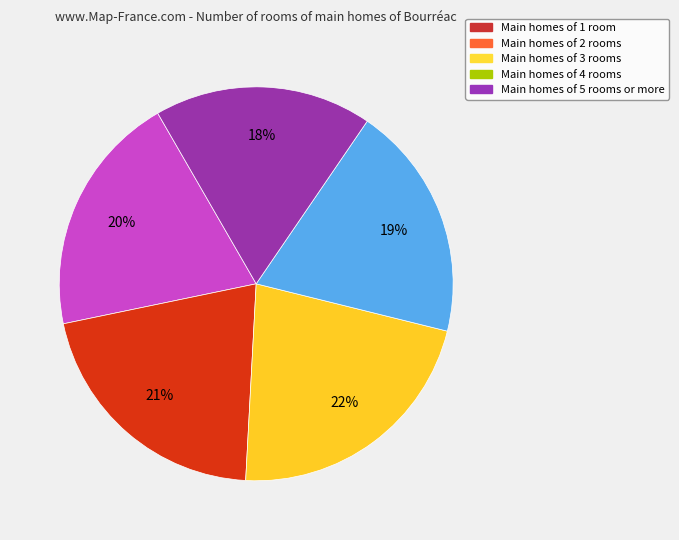

To the nearest percent, what is the difference between the largest and smallest slice percentages?

4%